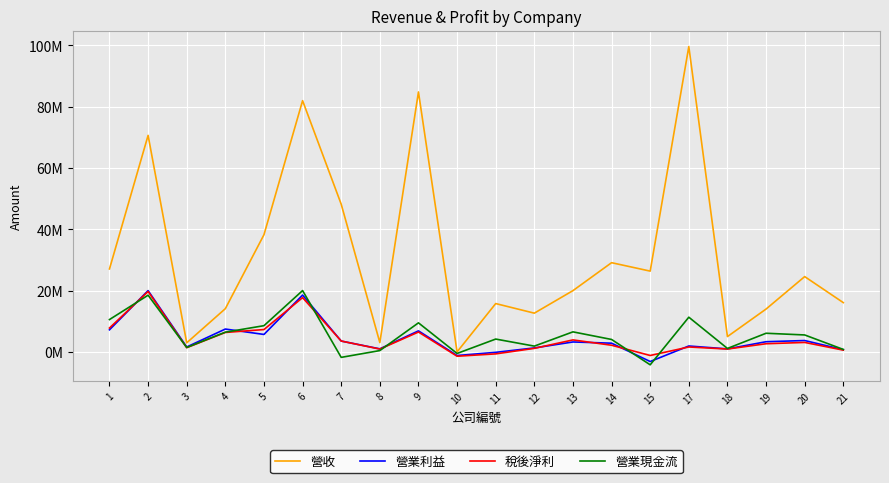

What is the approximate value of 營業利益 at 8?

1079608